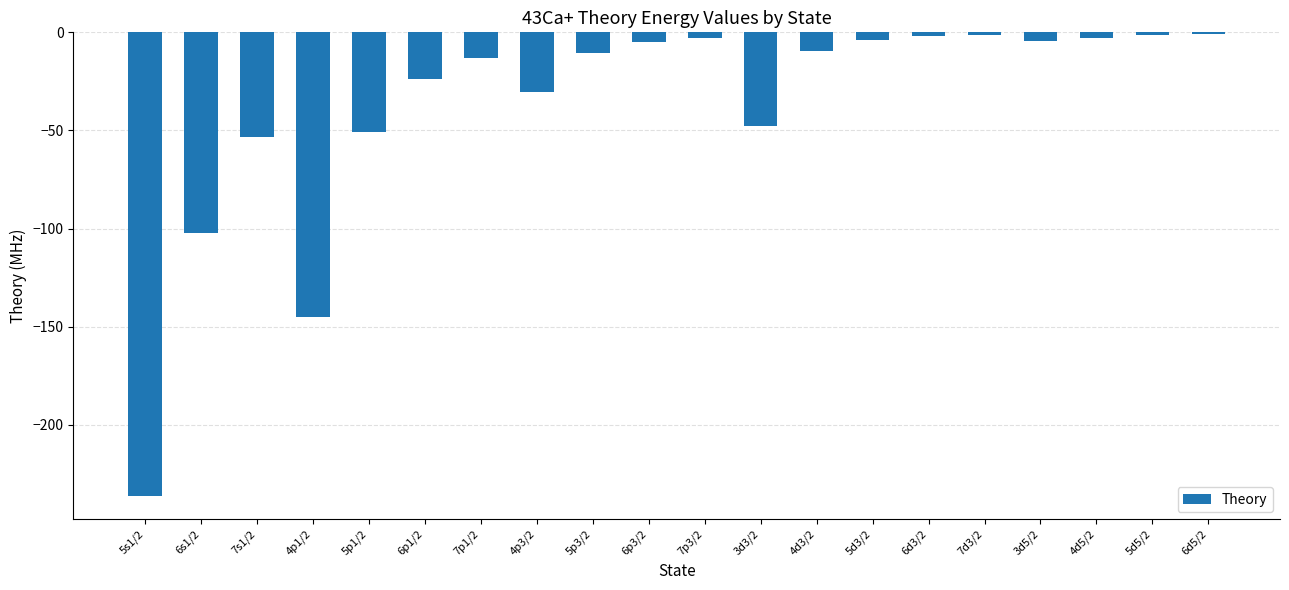

What is the change in value from 4p1/2 to 6p3/2?

+140.0